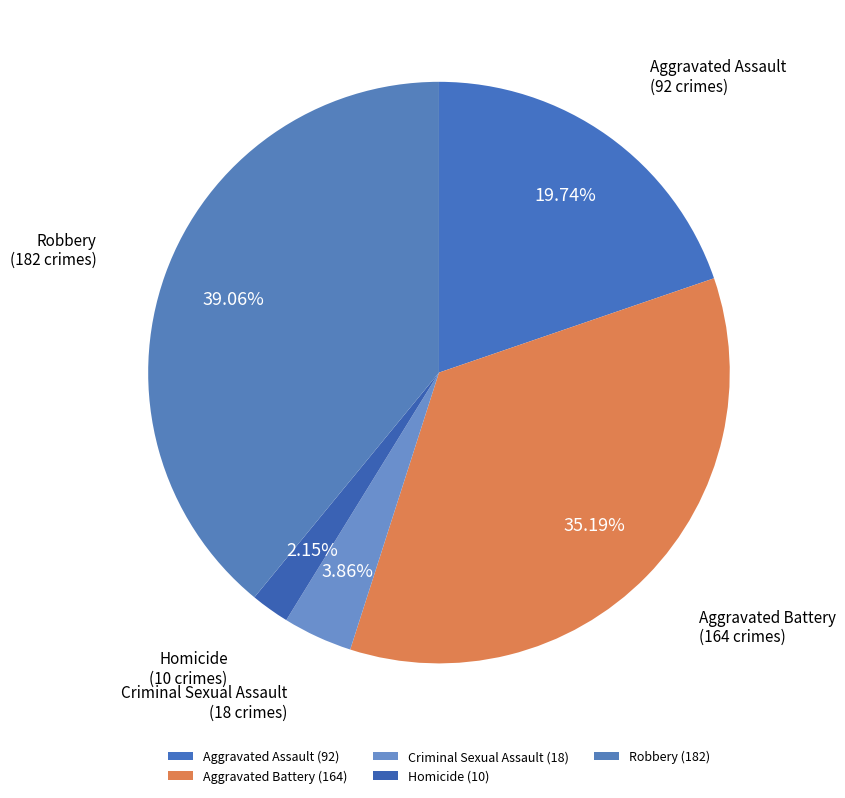

Which has a higher value, Aggravated Battery or Robbery?

Robbery